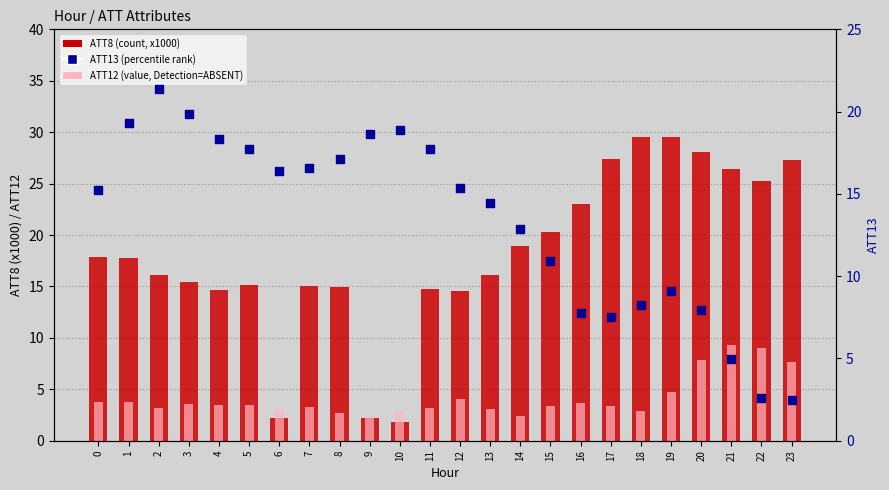

What is the total value across all series at 4?

36.5